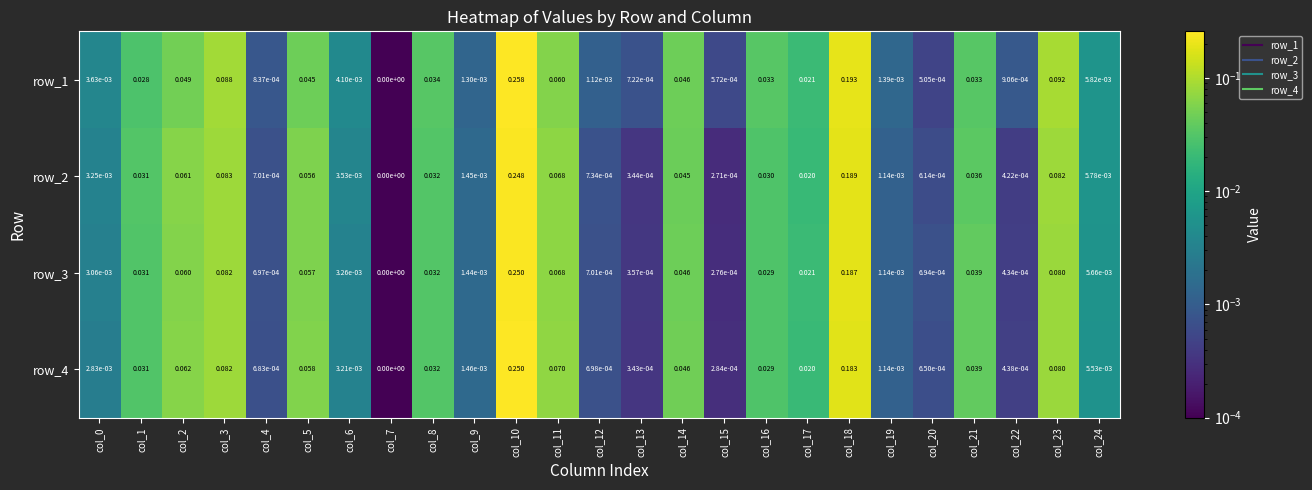

At which label does row_2 reach its minimum?

col_7